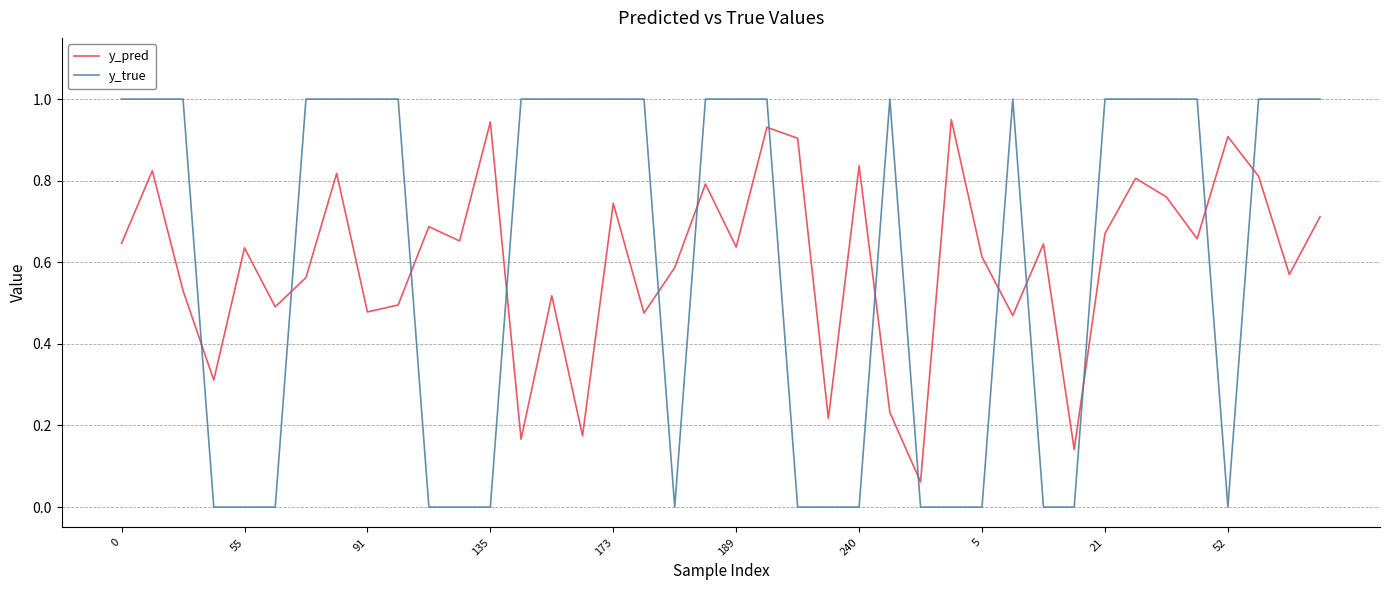

List the series in order of their peak value, lowest first.

y_pred, y_true